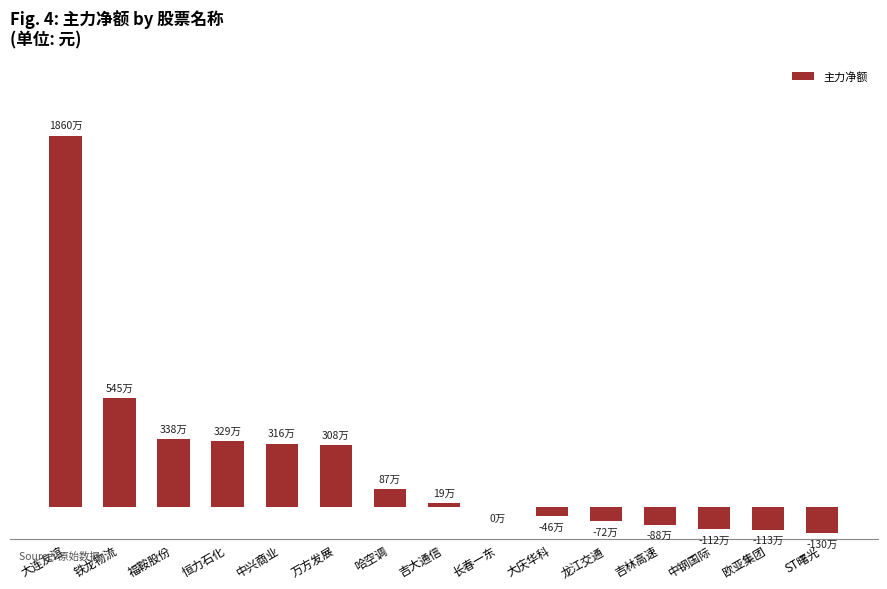

Are the bars horizontal?

No